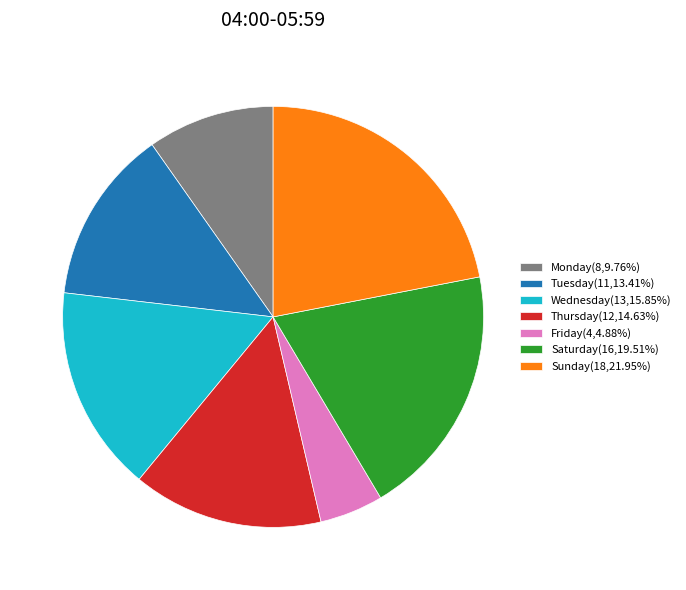

True or false: Thursday accounts for 15% of the total.

True